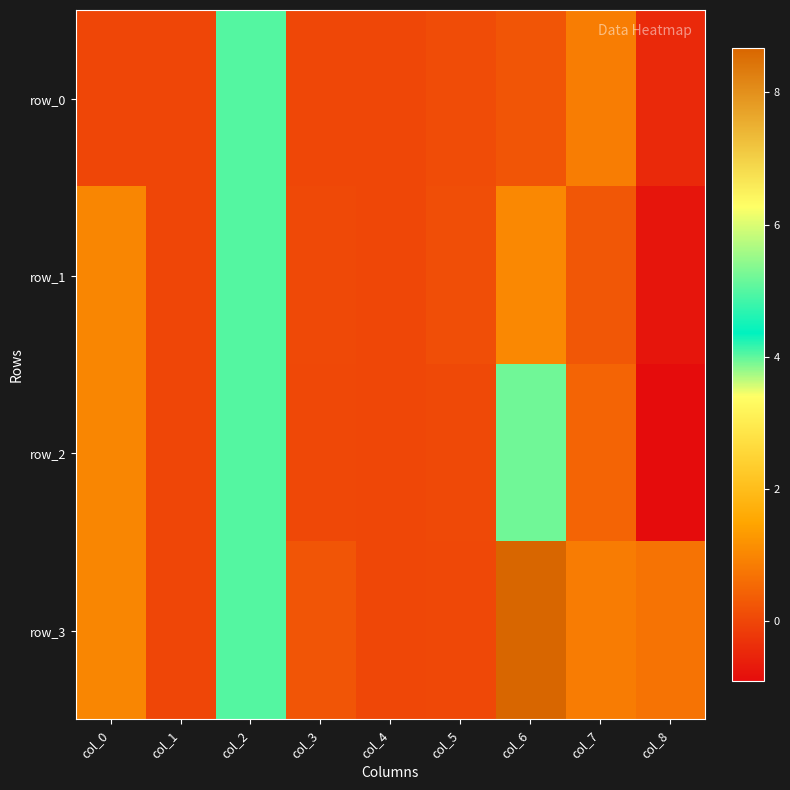

What is the spread (max minus min) of values at col_5?

0.1